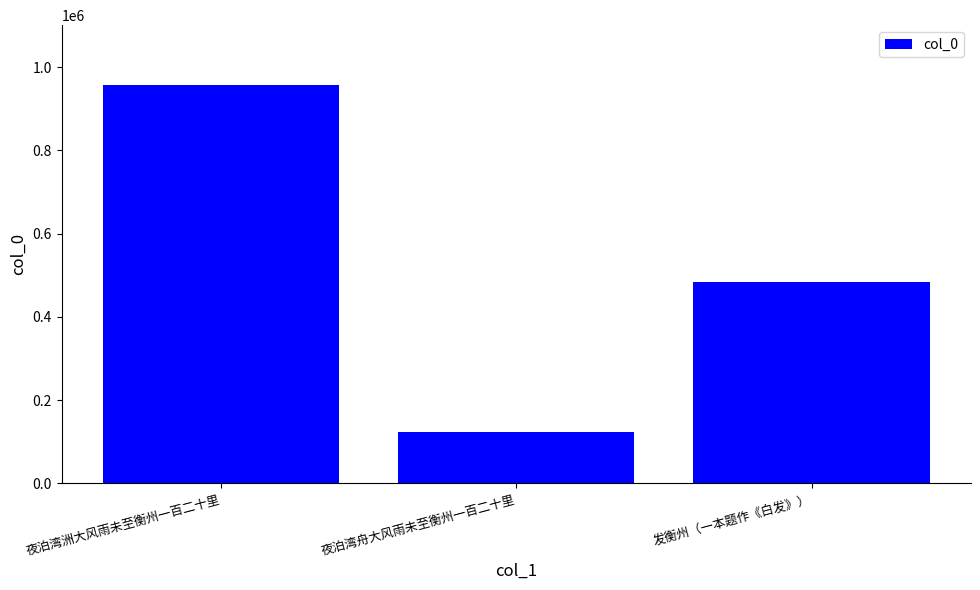

Does the chart contain stacked bars?

No